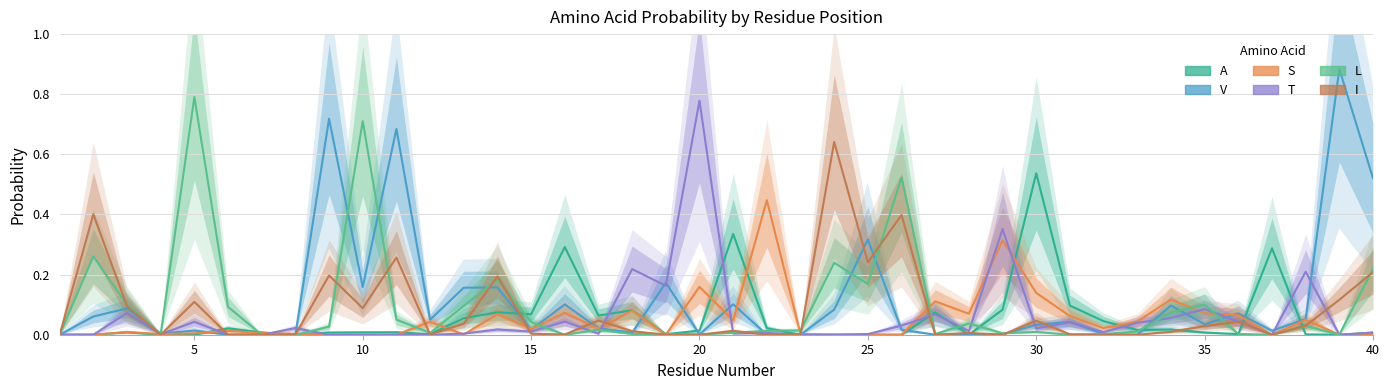

Rank the series by their maximum value, from highest to lowest.

V, L, T, I, A, S